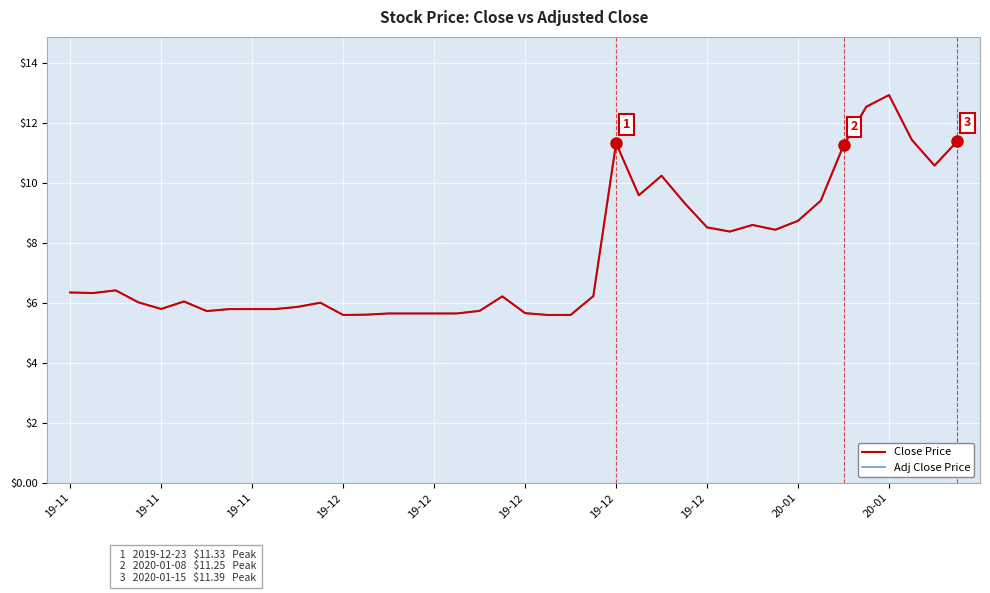

What is the minimum value shown in the chart?

5.6